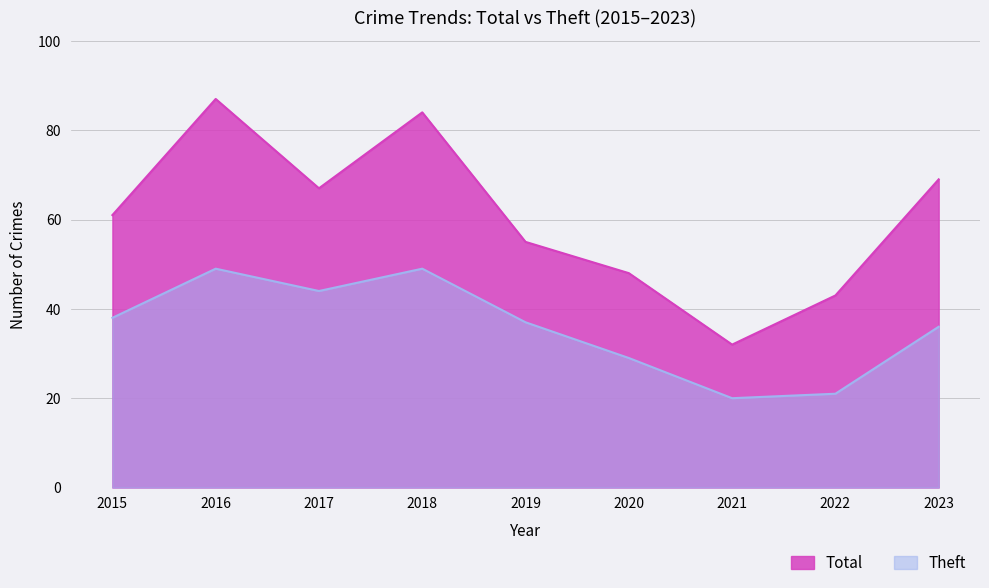

What is the approximate value of Total at 2018?

84